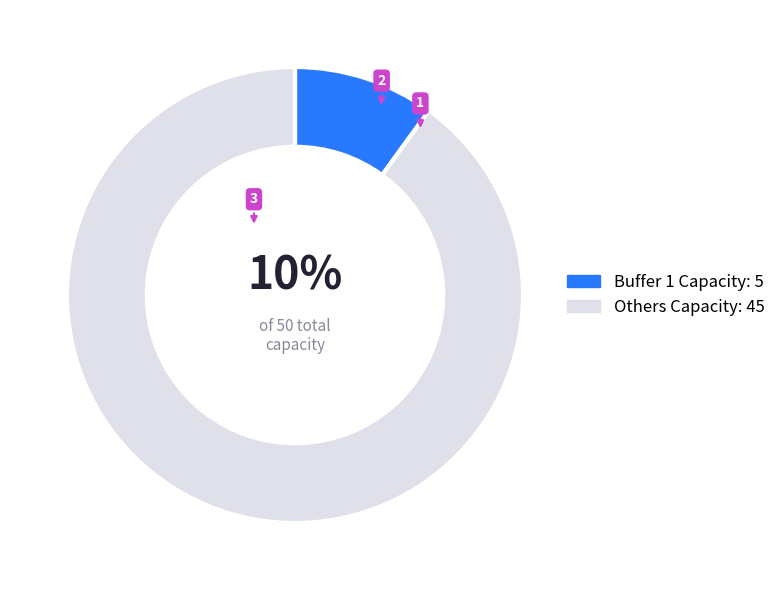

How many segments does this pie chart have?

2